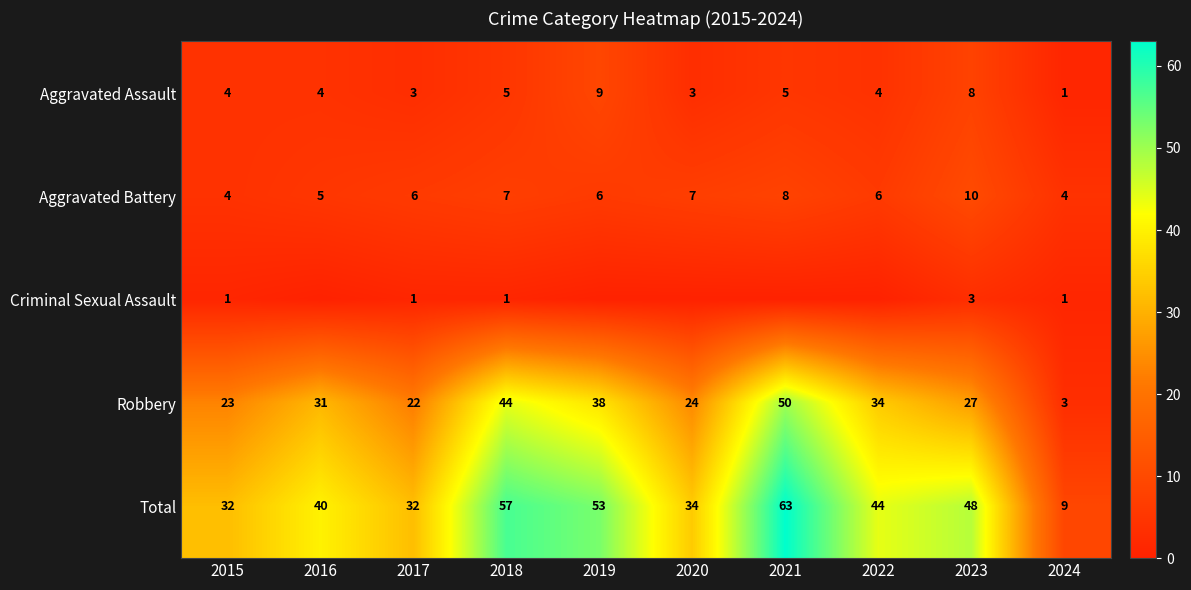

What is the sum of the Aggravated Battery values at 2021 and 2015?

12